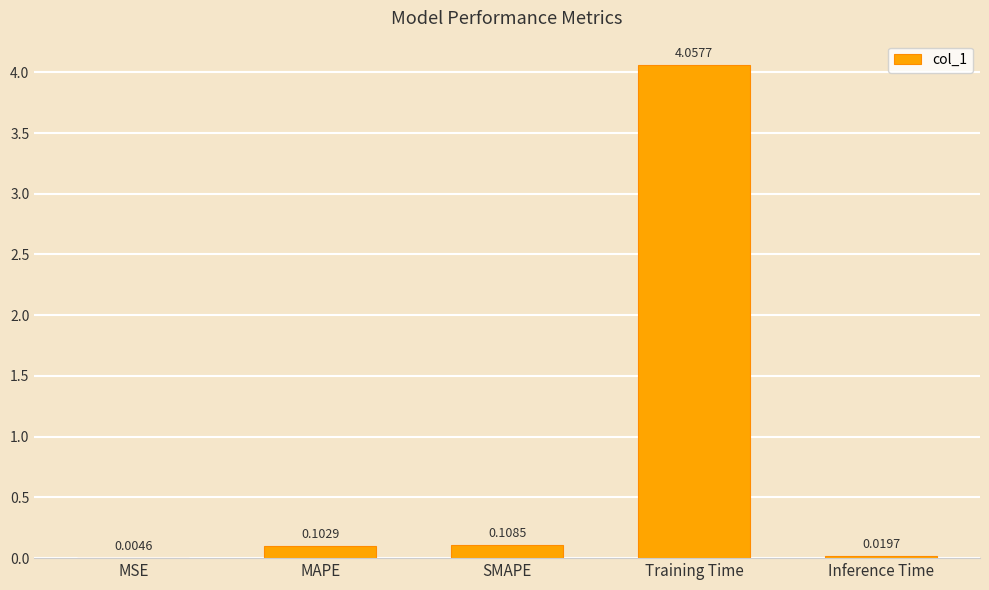

Is it true that the value at Training Time is 7.0?

False